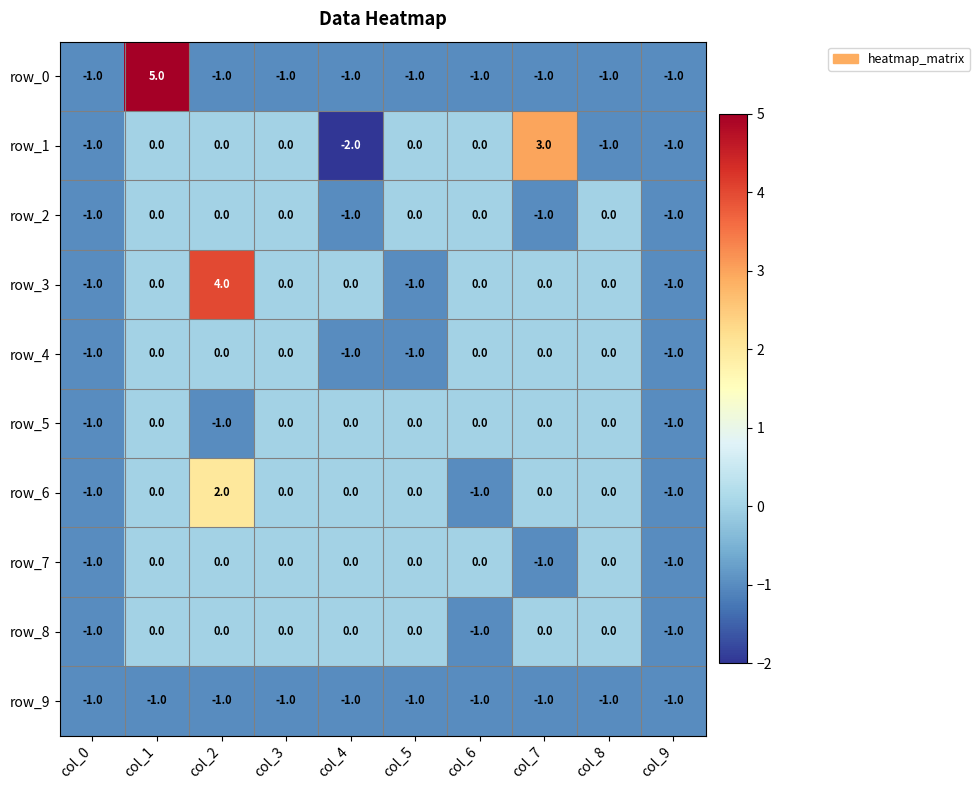

Which series has the largest range (max minus min)?

row_0